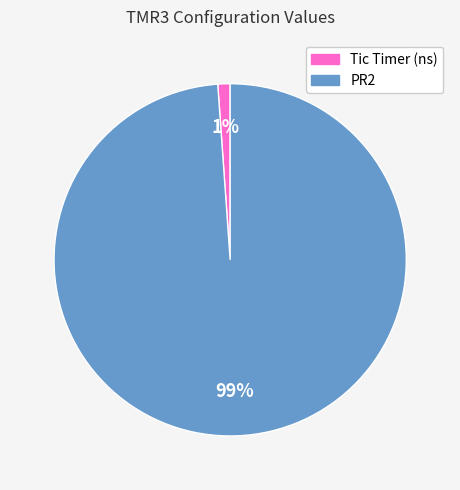

Do PR2 and Tic Timer (ns) together represent more than half of the pie?

Yes